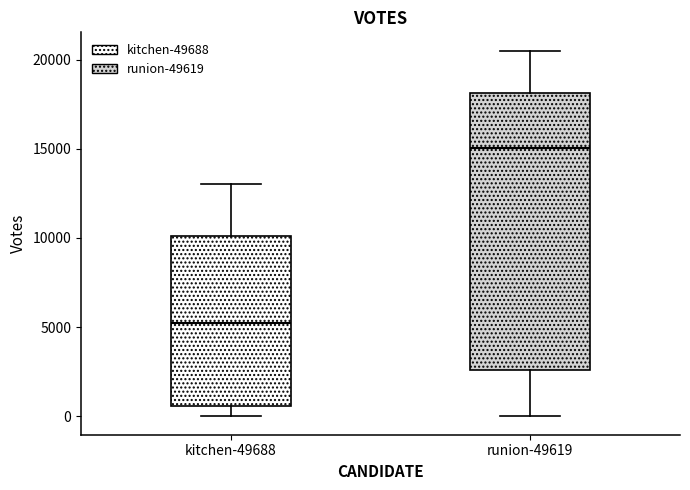

Which box has the lowest median line?

kitchen-49688